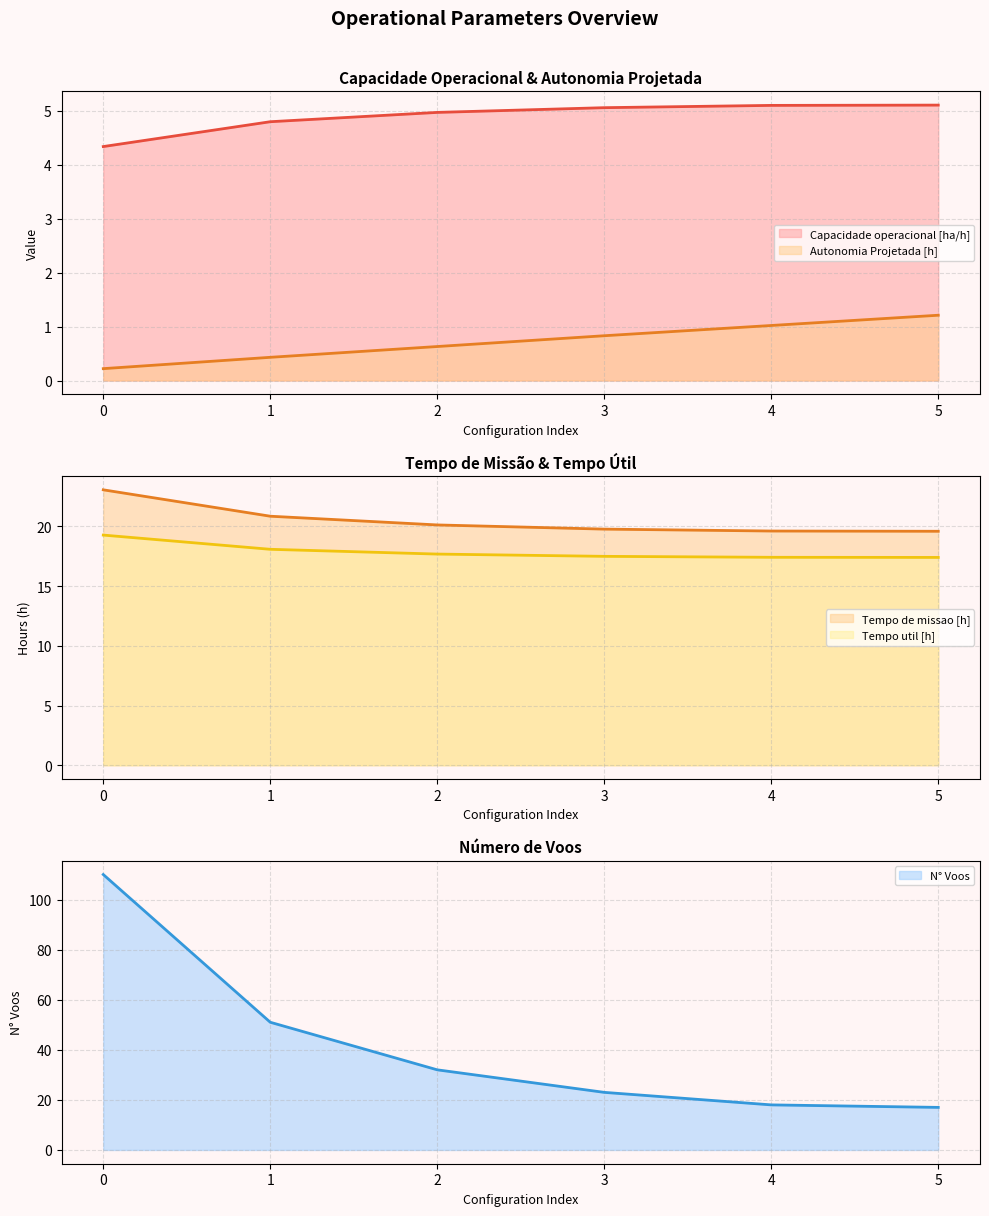

What is the average value of the Autonomia Projetada [h] series?

0.7